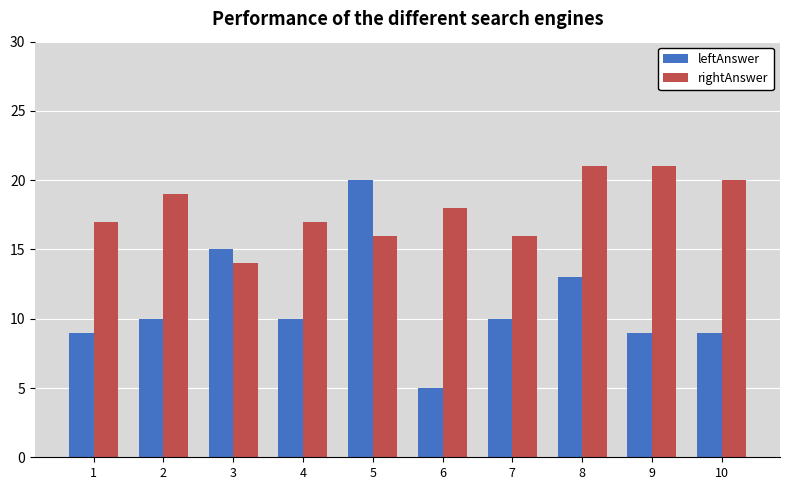

At which label does rightAnswer reach its minimum?

3